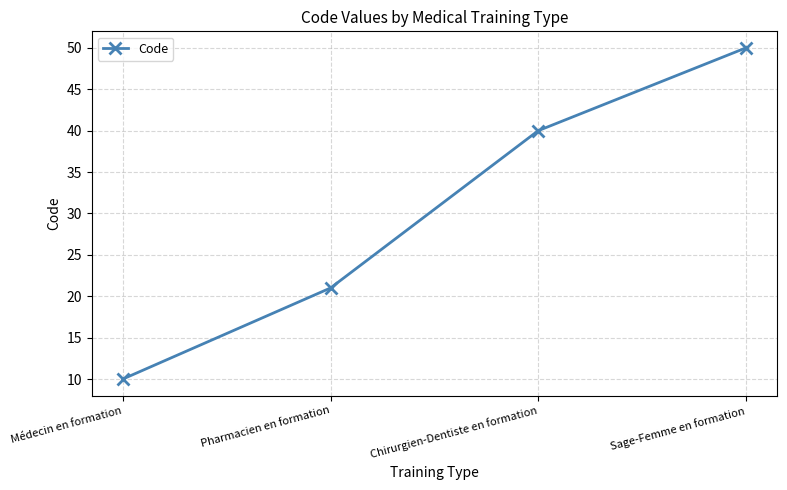

Reading right to left, what are all the values shown in this chart?

Sage-Femme en formation=50	Chirurgien-Dentiste en formation=40	Pharmacien en formation=21	Médecin en formation=10